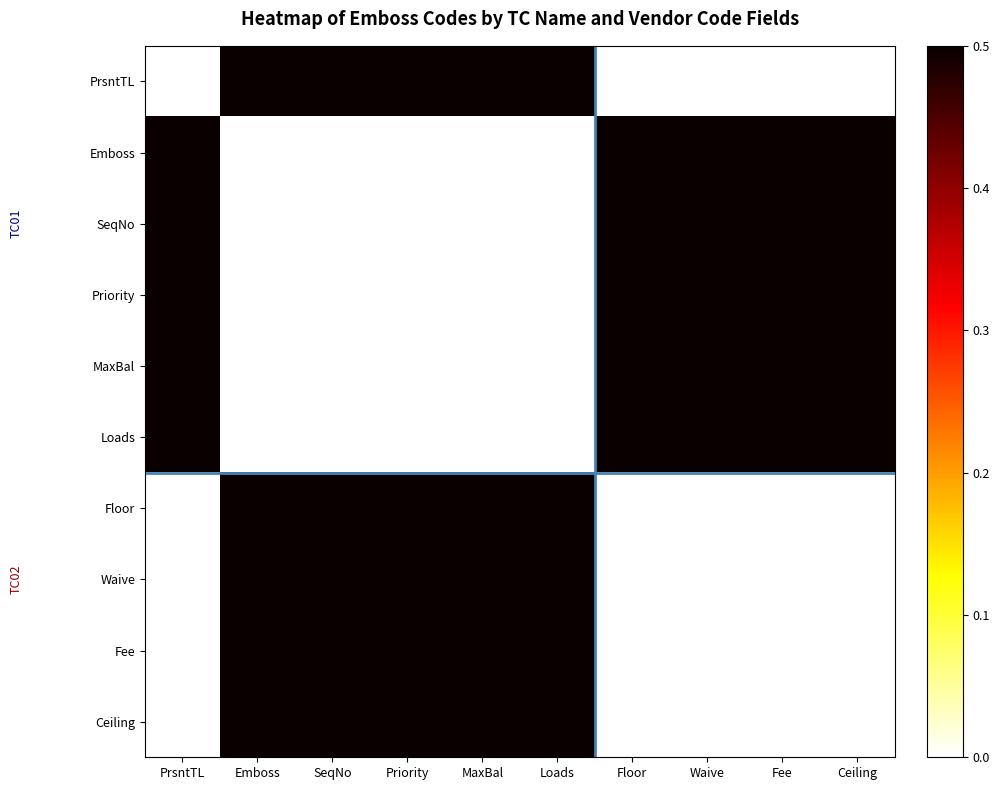

Reading left to right, extract all data points from this chart.

PrsntTL: PrsntTL=0.0	Emboss=0.5	SeqNo=0.5	Priority=0.5	MaxBal=0.5	Loads=0.5	Floor=0.0	Waive=0.0	Fee=0.0	Ceiling=0.0
Emboss: PrsntTL=0.5	Emboss=0.0	SeqNo=0.0	Priority=0.0	MaxBal=0.0	Loads=0.0	Floor=0.5	Waive=0.5	Fee=0.5	Ceiling=0.5
SeqNo: PrsntTL=0.5	Emboss=0.0	SeqNo=0.0	Priority=0.0	MaxBal=0.0	Loads=0.0	Floor=0.5	Waive=0.5	Fee=0.5	Ceiling=0.5
Priority: PrsntTL=0.5	Emboss=0.0	SeqNo=0.0	Priority=0.0	MaxBal=0.0	Loads=0.0	Floor=0.5	Waive=0.5	Fee=0.5	Ceiling=0.5
MaxBal: PrsntTL=0.5	Emboss=0.0	SeqNo=0.0	Priority=0.0	MaxBal=0.0	Loads=0.0	Floor=0.5	Waive=0.5	Fee=0.5	Ceiling=0.5
Loads: PrsntTL=0.5	Emboss=0.0	SeqNo=0.0	Priority=0.0	MaxBal=0.0	Loads=0.0	Floor=0.5	Waive=0.5	Fee=0.5	Ceiling=0.5
Floor: PrsntTL=0.0	Emboss=0.5	SeqNo=0.5	Priority=0.5	MaxBal=0.5	Loads=0.5	Floor=0.0	Waive=0.0	Fee=0.0	Ceiling=0.0
Waive: PrsntTL=0.0	Emboss=0.5	SeqNo=0.5	Priority=0.5	MaxBal=0.5	Loads=0.5	Floor=0.0	Waive=0.0	Fee=0.0	Ceiling=0.0
Fee: PrsntTL=0.0	Emboss=0.5	SeqNo=0.5	Priority=0.5	MaxBal=0.5	Loads=0.5	Floor=0.0	Waive=0.0	Fee=0.0	Ceiling=0.0
Ceiling: PrsntTL=0.0	Emboss=0.5	SeqNo=0.5	Priority=0.5	MaxBal=0.5	Loads=0.5	Floor=0.0	Waive=0.0	Fee=0.0	Ceiling=0.0